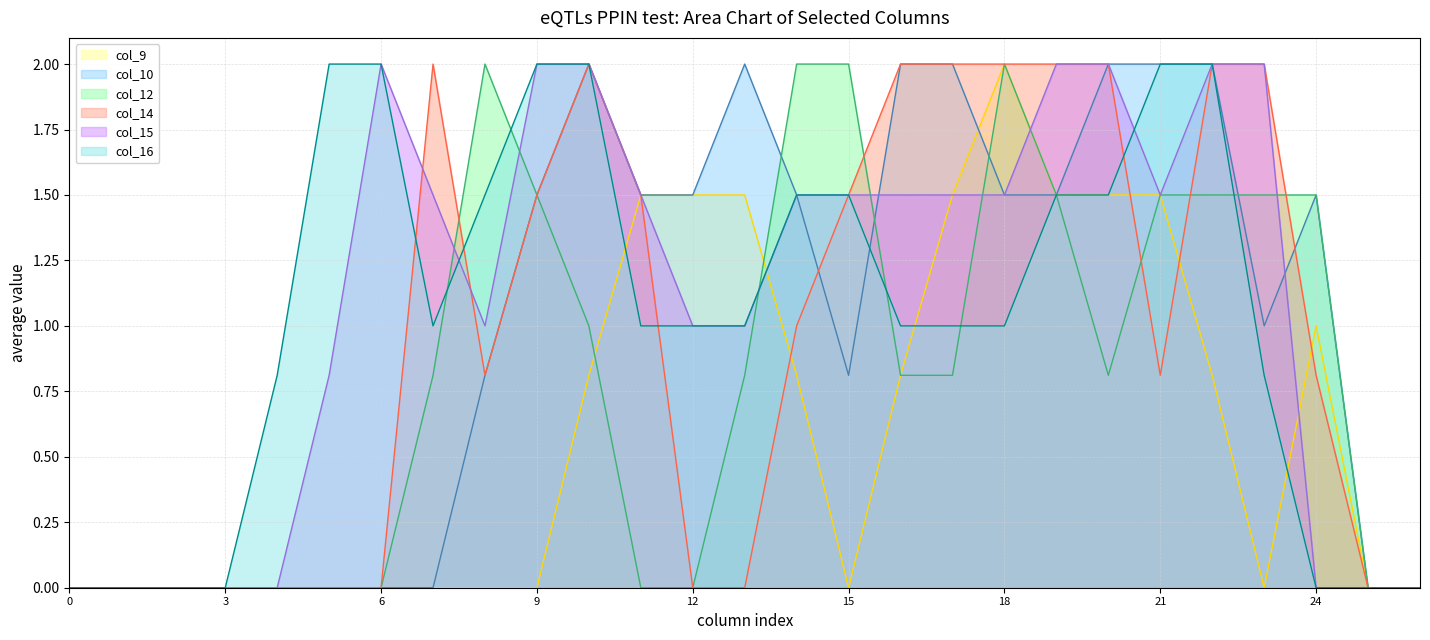

Count the number of data series in this chart.

6